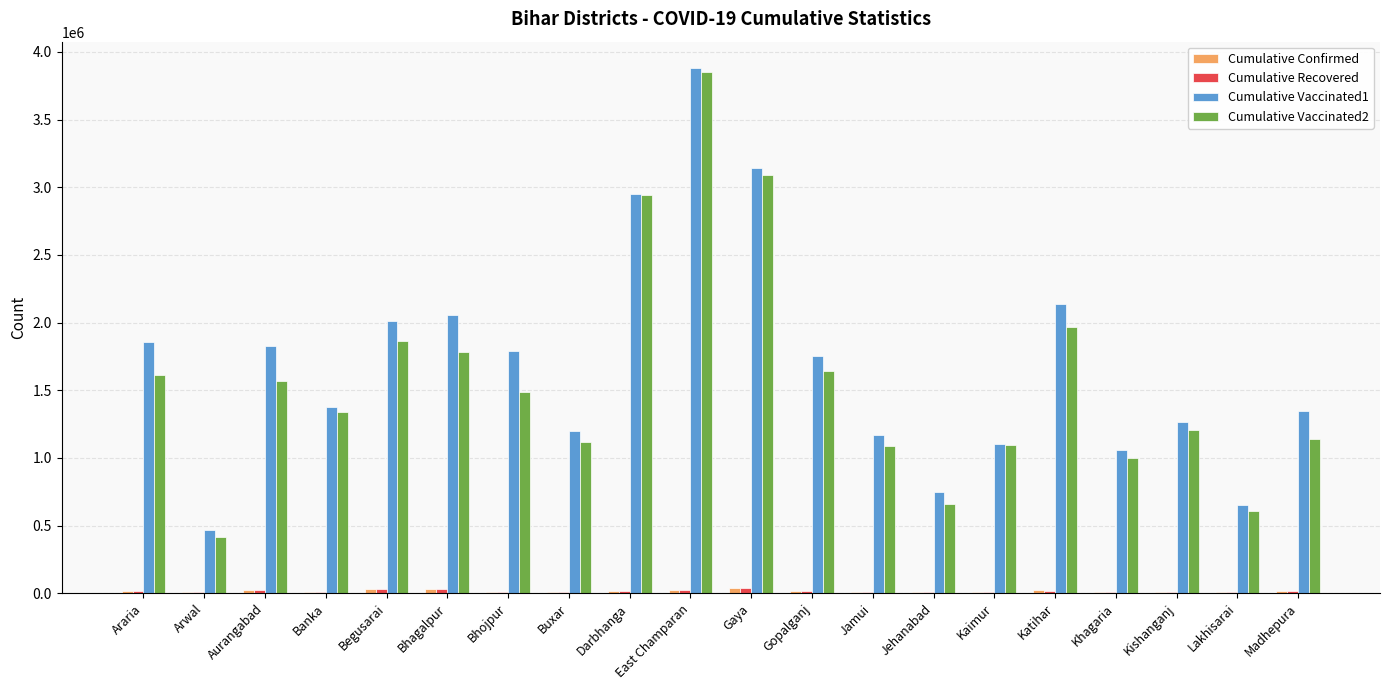

Which series has the largest range (max minus min)?

Cumulative Vaccinated2